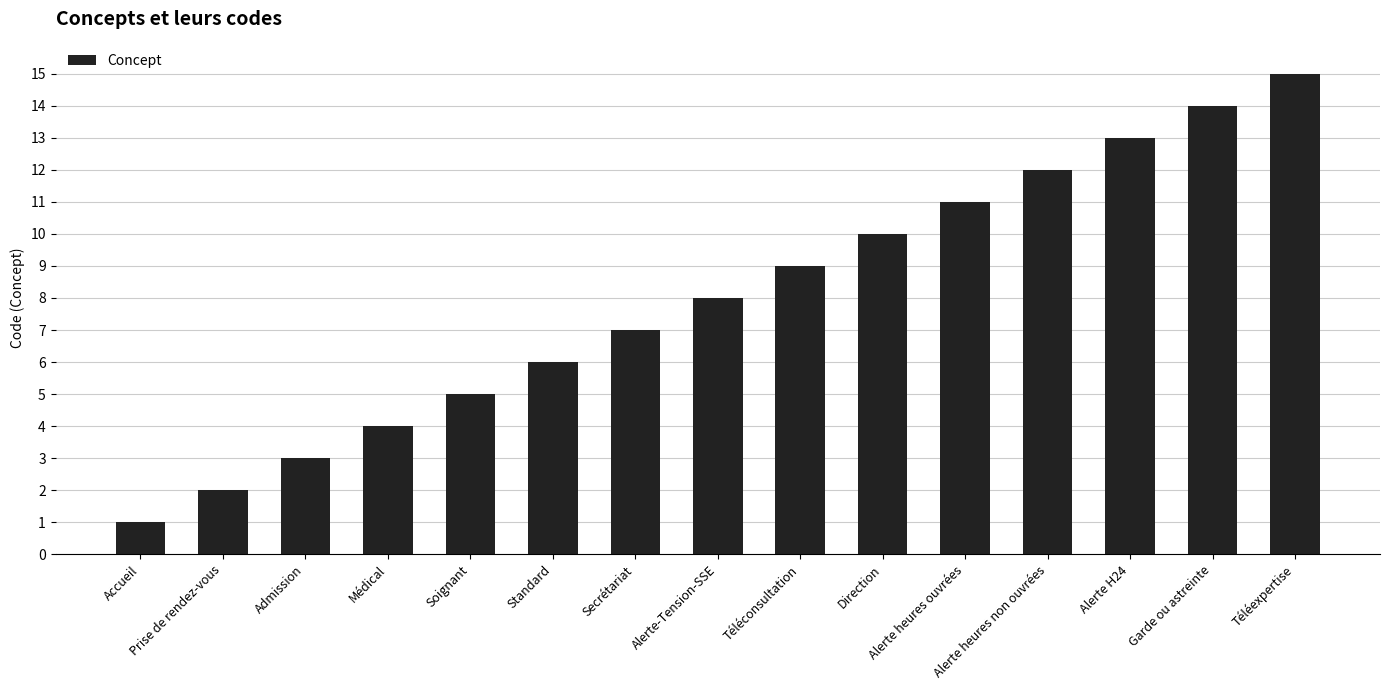

What is the value of the 9th bar from the left?

9